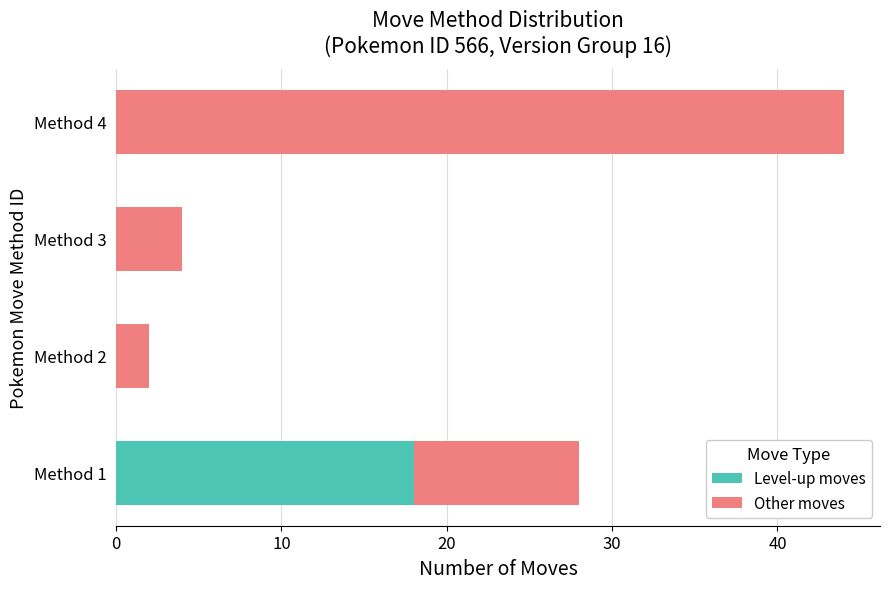

The value of Level-up moves at Method 4 is -5. True or false?

False